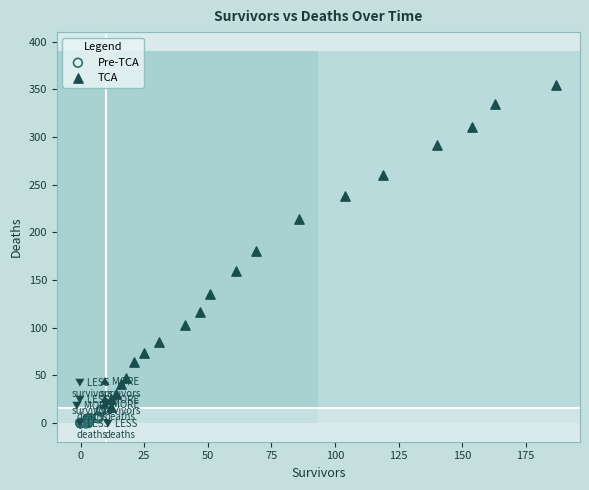

Which series has the widest spread of Y values?

TCA